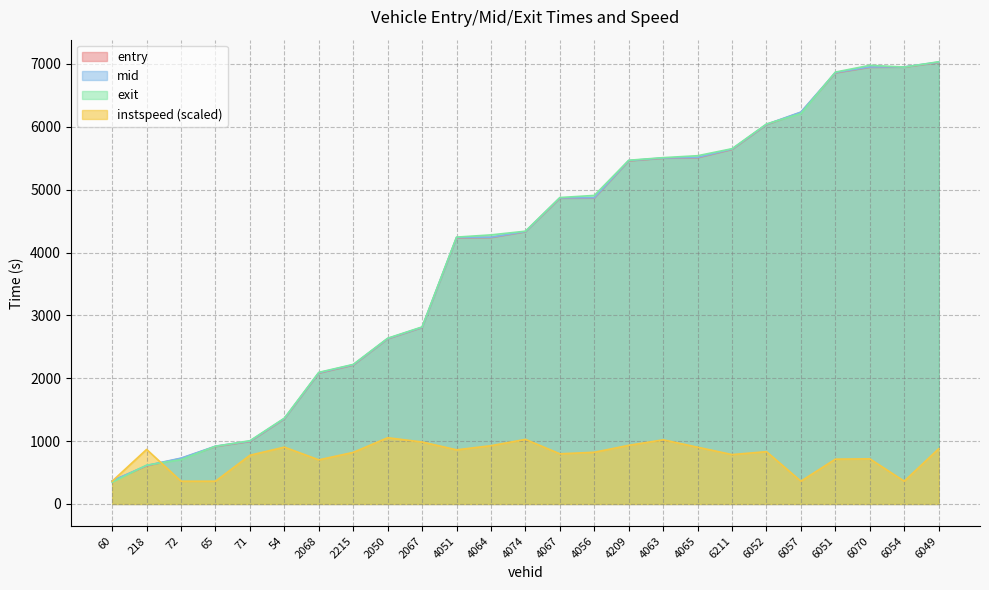

Where do instspeed and exit first cross each other?

218 and 72